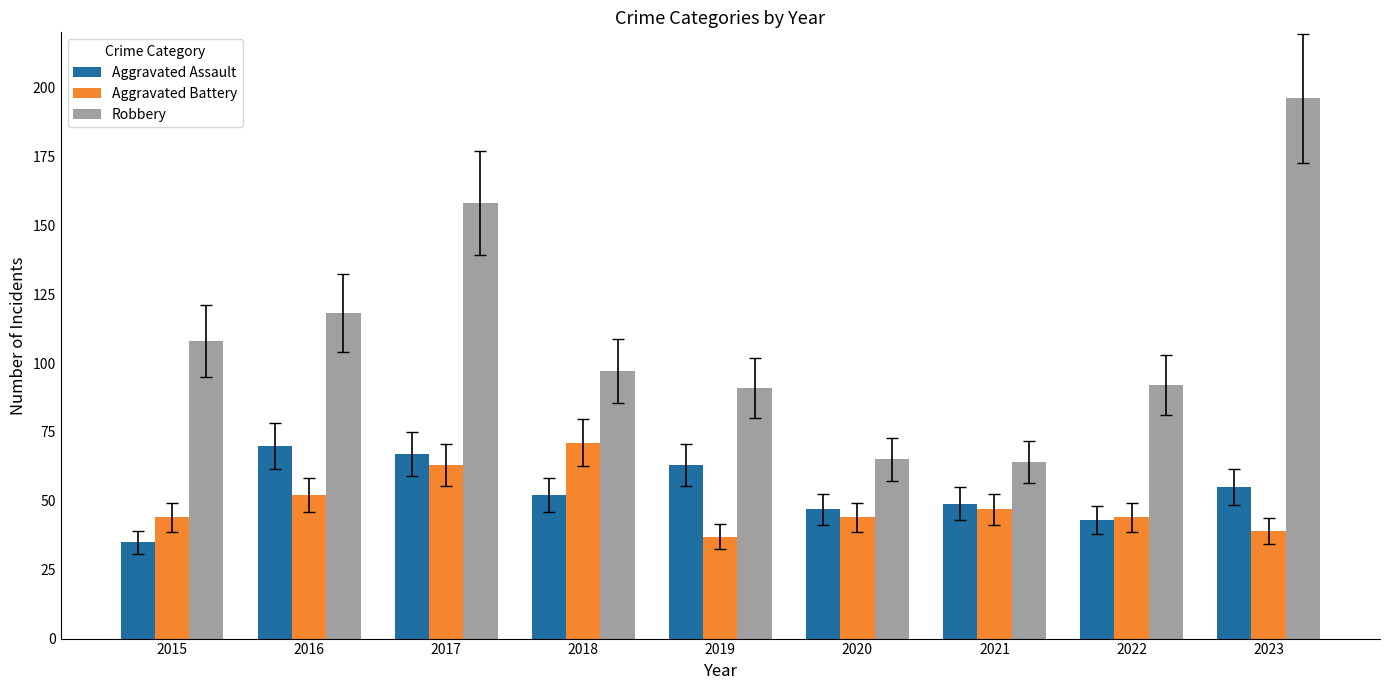

Is the value of Aggravated Assault at 2018 greater than the value of Aggravated Battery at 2018?

No